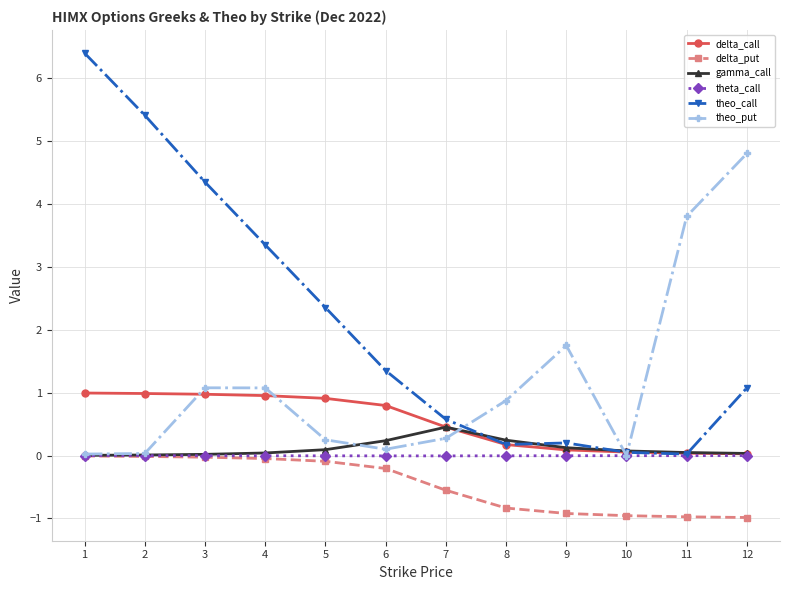

True or false: theo_put has a value of 0.5 at 8.

False